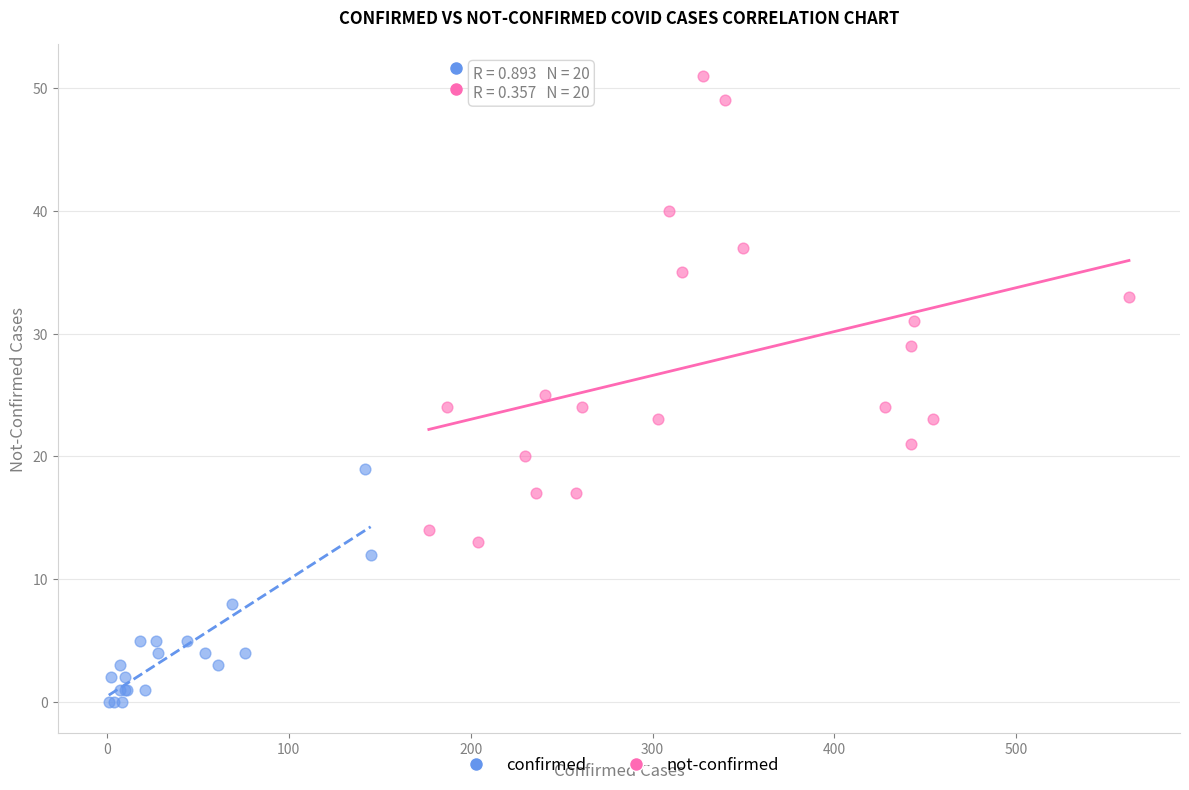

Which series contains the highest Y value?

not-confirmed